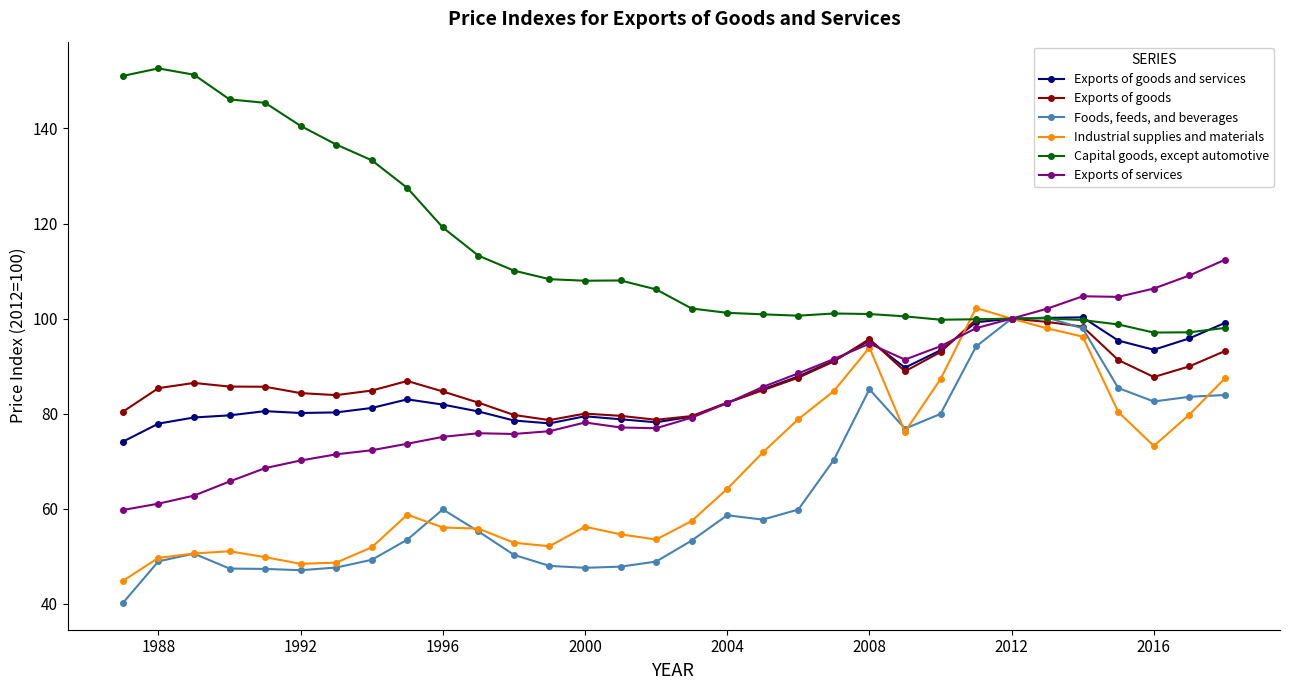

Which series has the largest total across all categories?

Capital goods, except automotive